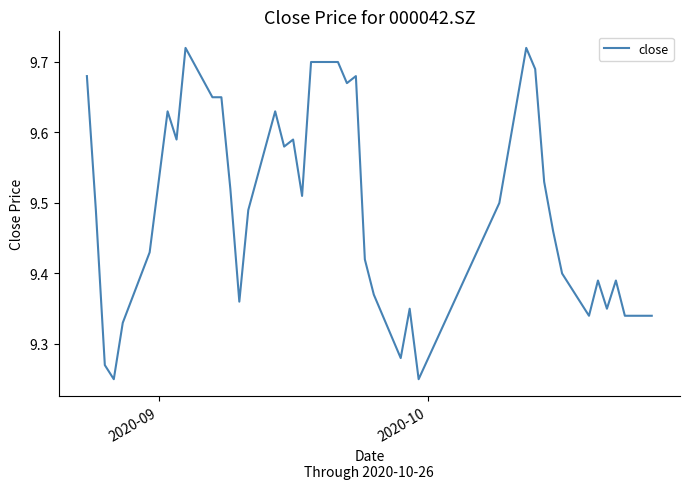

What is the difference between the maximum and minimum values?

0.5